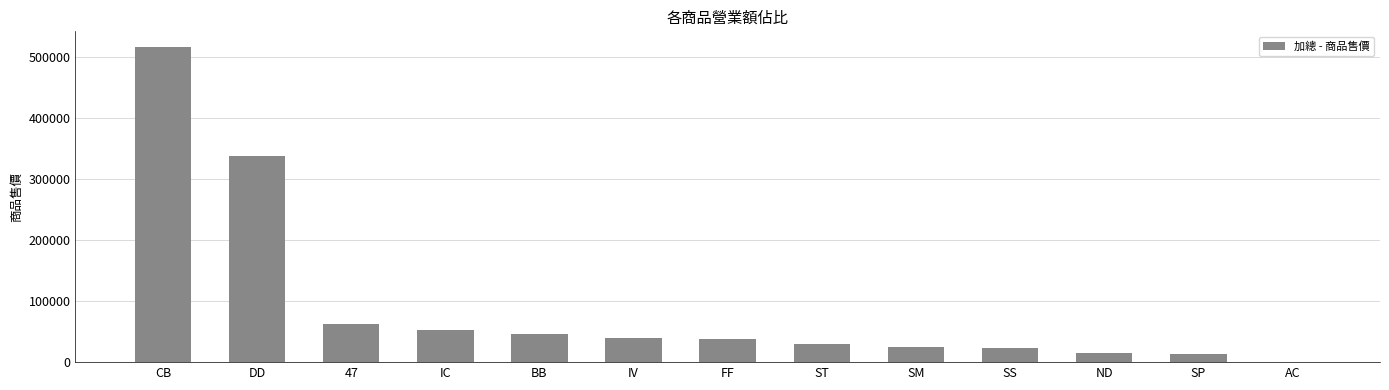

The value at AC is 1027. True or false?

True